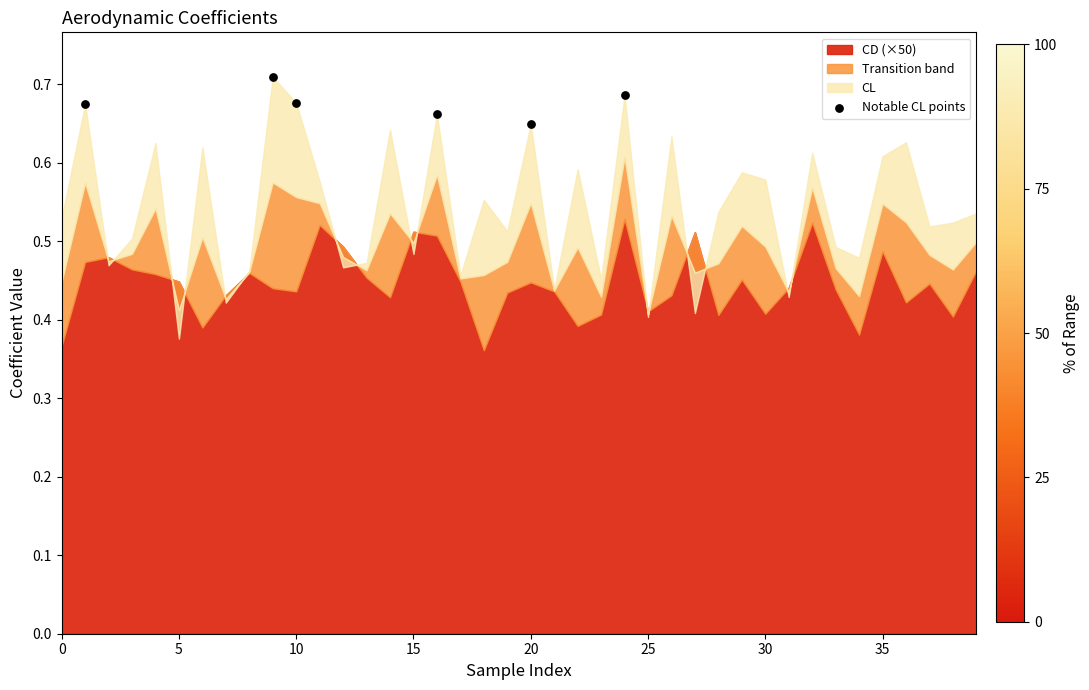

What is the range of X values (max minus min)?

23.0